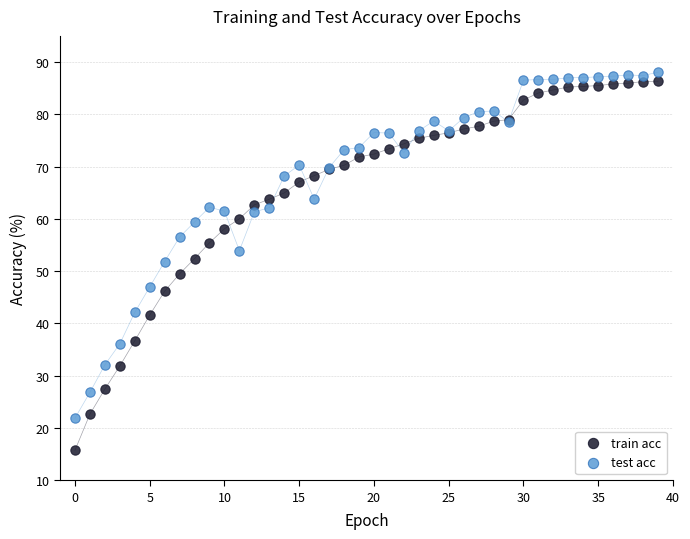

Which series reaches the minimum Y coordinate?

train acc